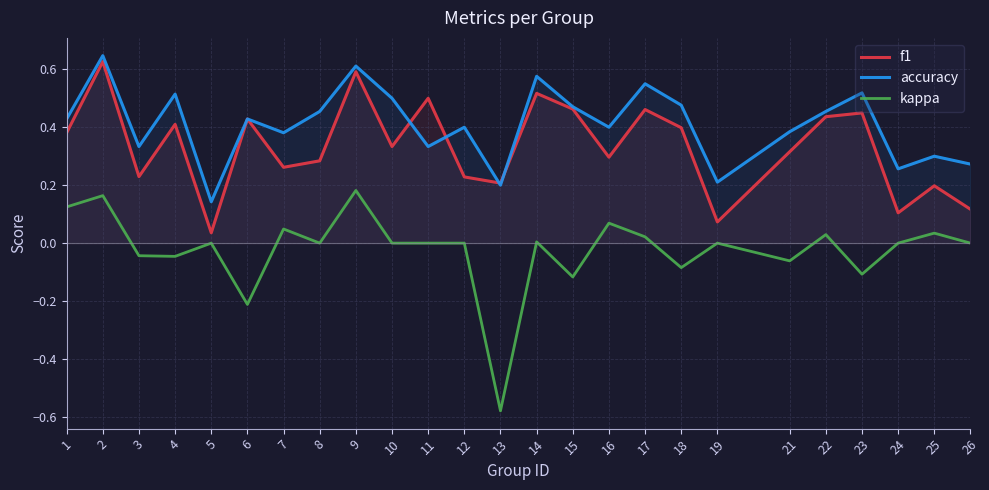

How many series are shown in this chart?

3